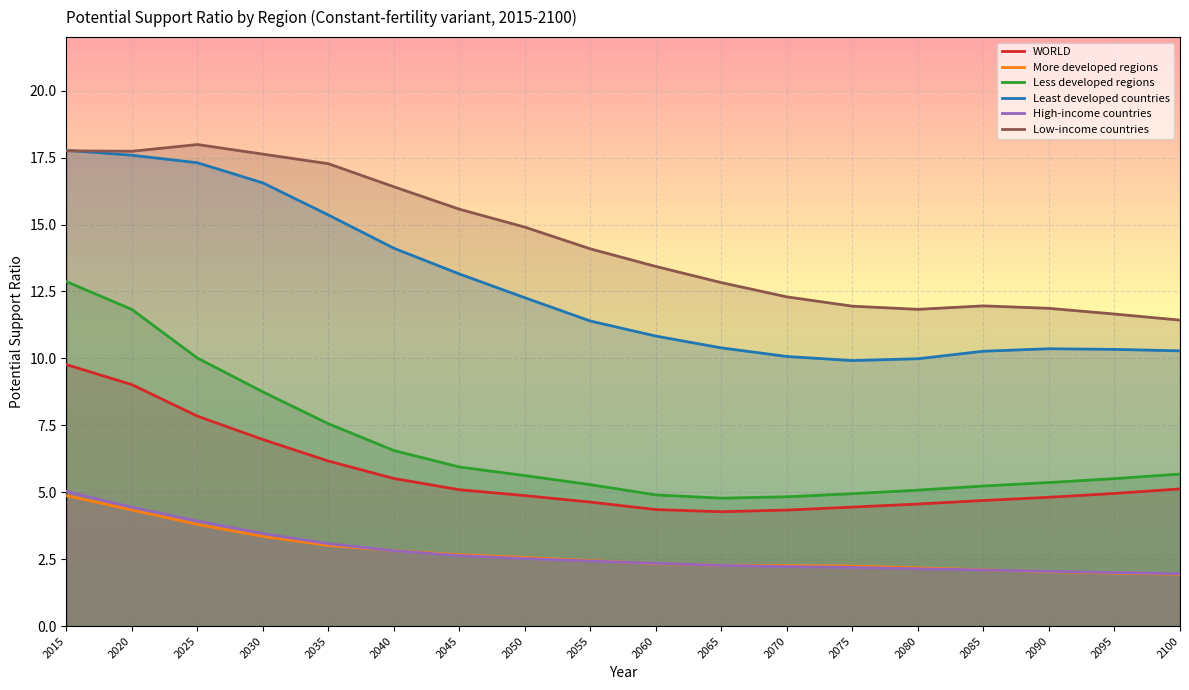

At which label does Low-income countries reach its minimum?

2100